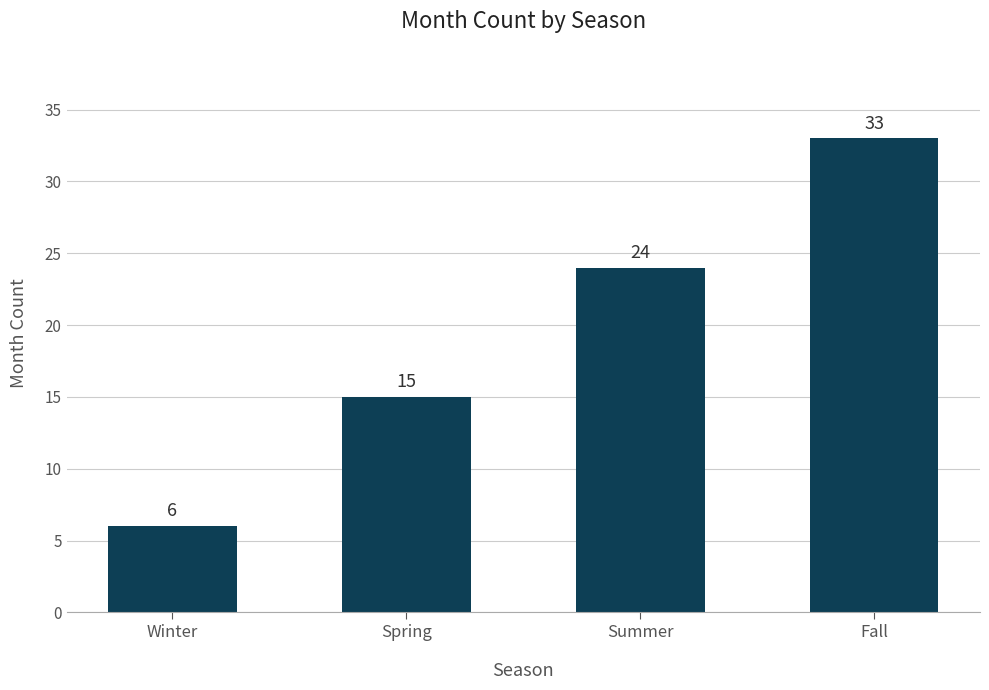

Approximately how many times larger is the value at Fall compared to Winter?

5.5